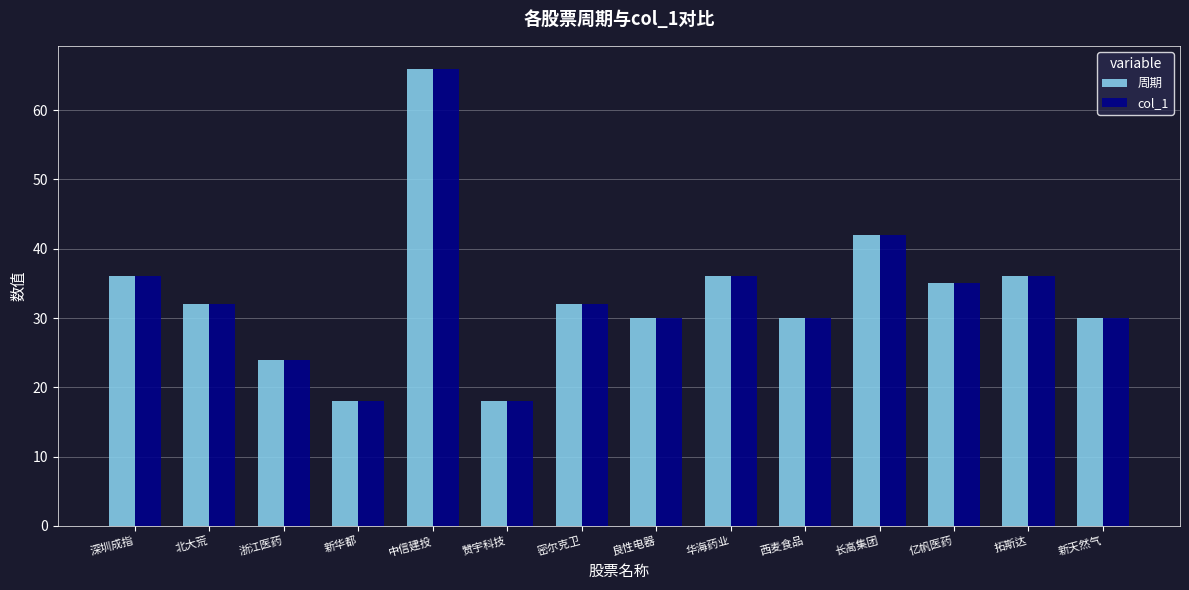

What is the sum of all col_1 values?

465